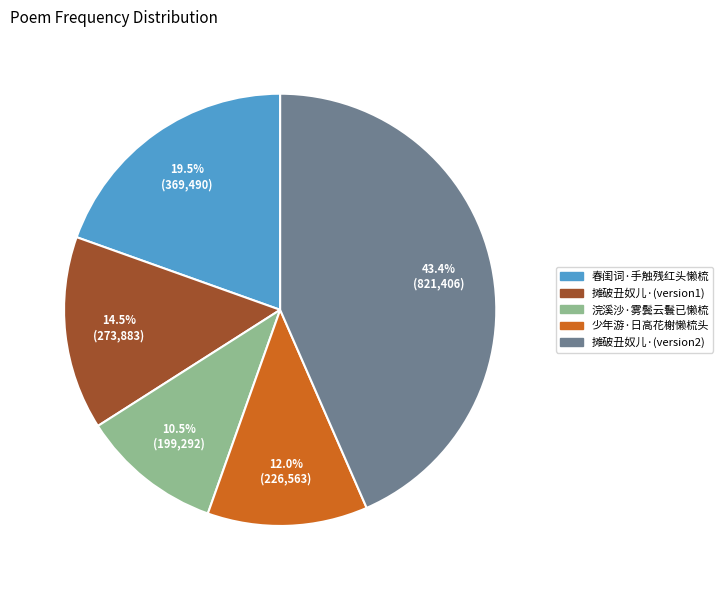

Does any single category account for the majority?

No